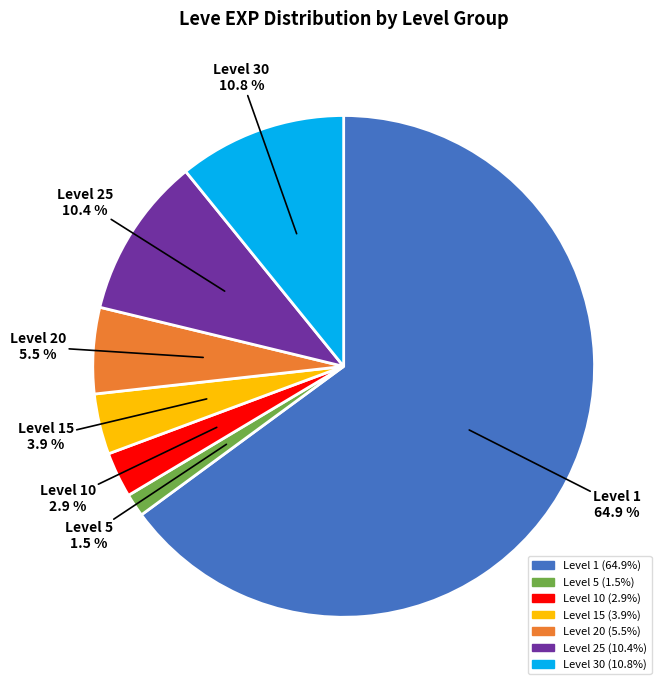

Is there a majority slice in this chart?

Yes